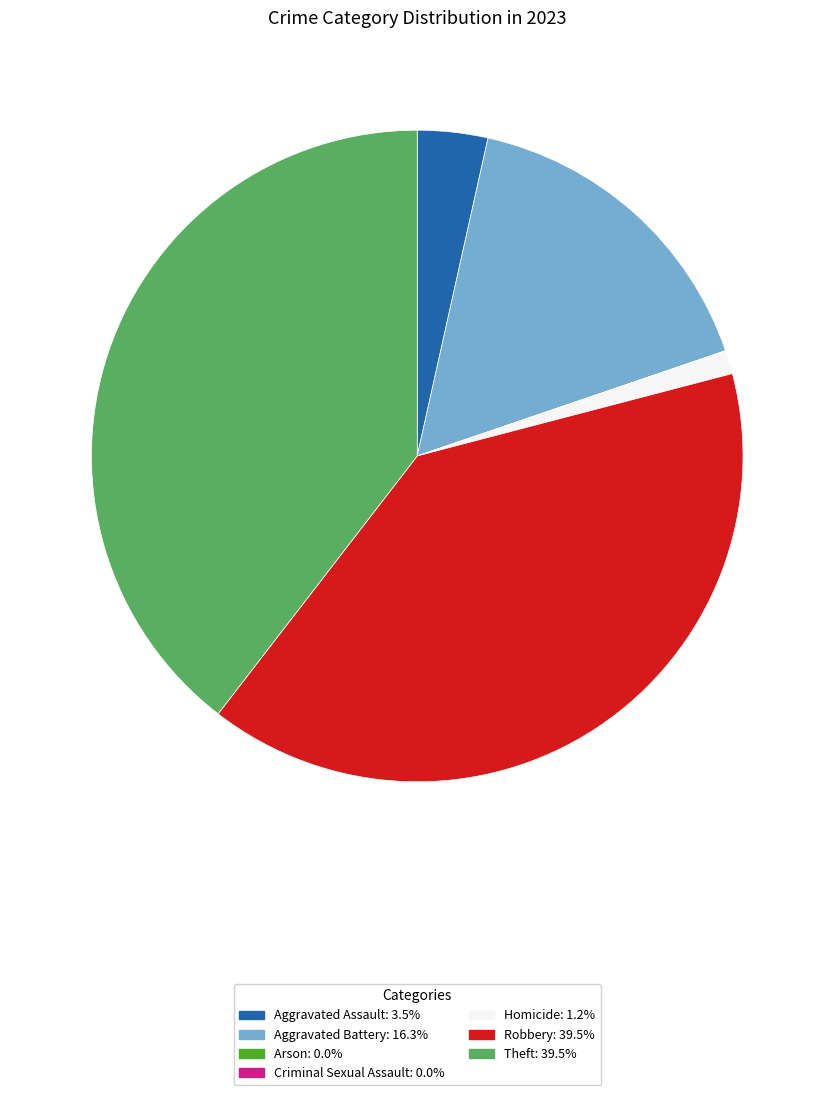

Does Aggravated Assault: 3.5% account for over 50% of the chart?

No